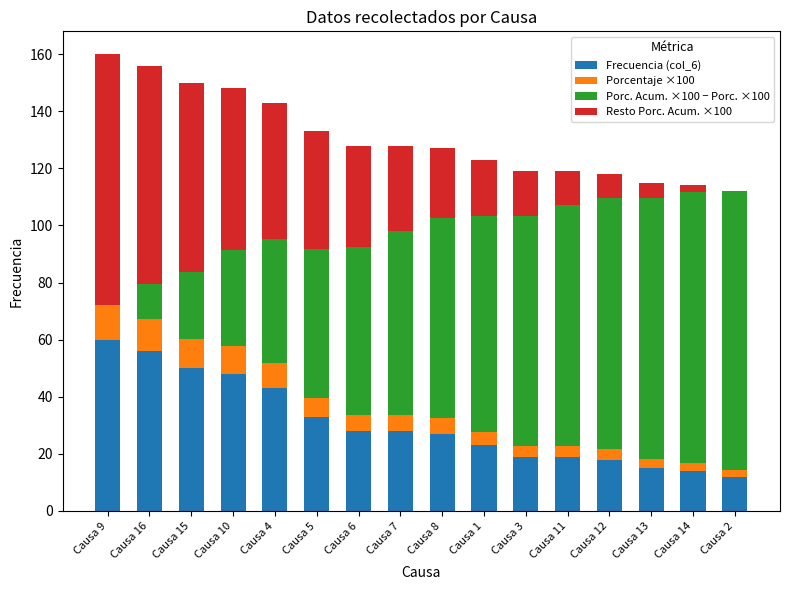

What is the total value across all series at Causa 9?

160.0